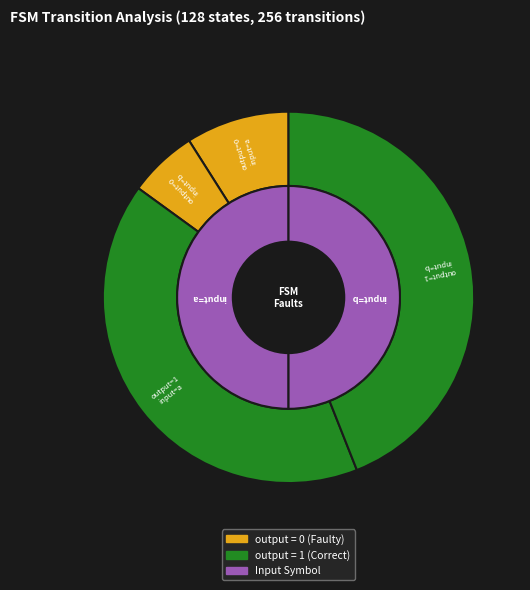

Combined, what portion of the pie is output_0_input_b and output_1_input_b?

50.0%